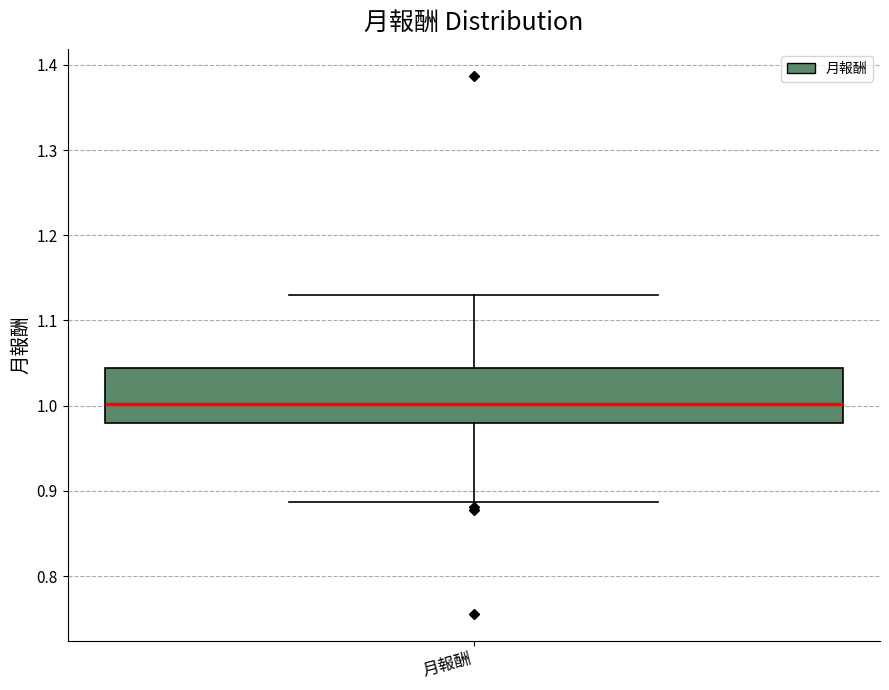

Where does the median line of the box for 月報酬 sit on the y-axis? The values are not printed on the chart, so give them approximately, as read against the axis.

1.00